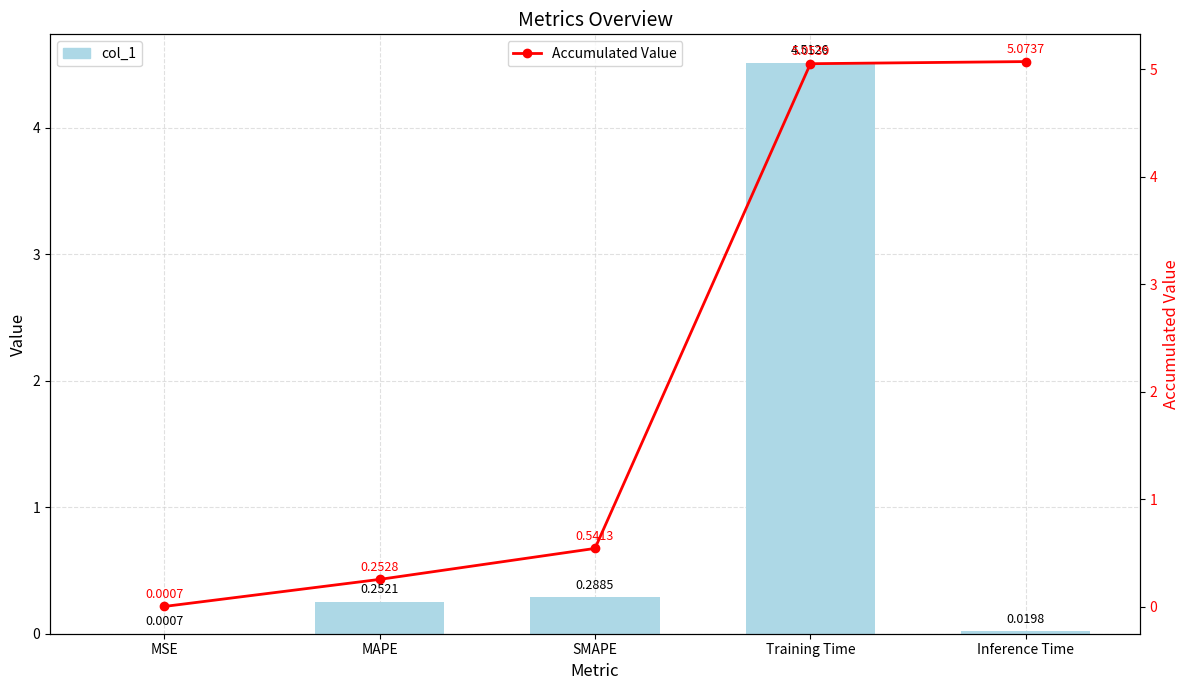

At which category does the chart reach its minimum across all series?

MSE